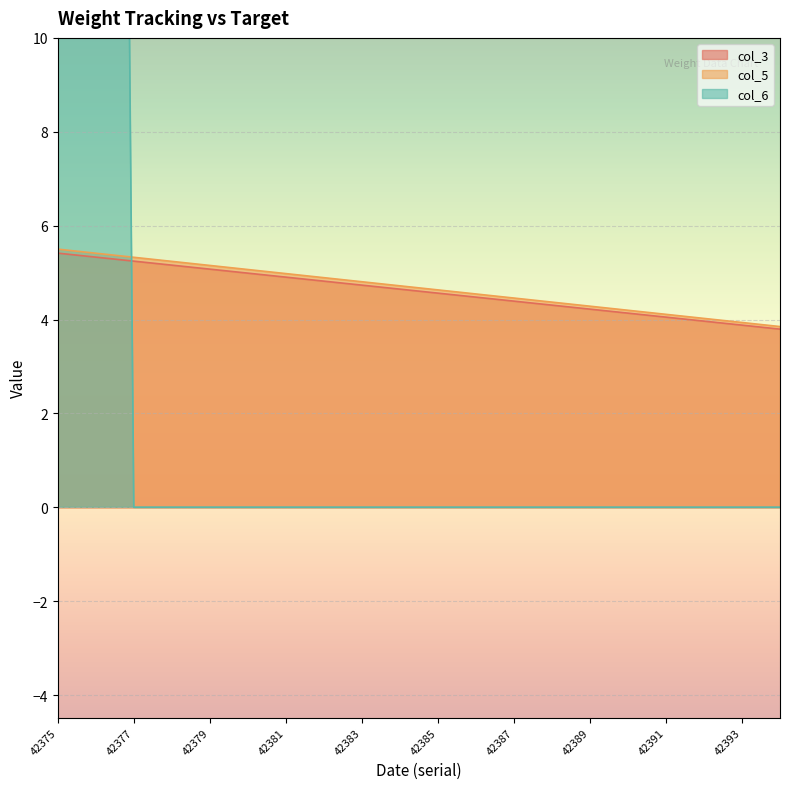

Rank the series by their maximum value, from highest to lowest.

col_6, col_5, col_3